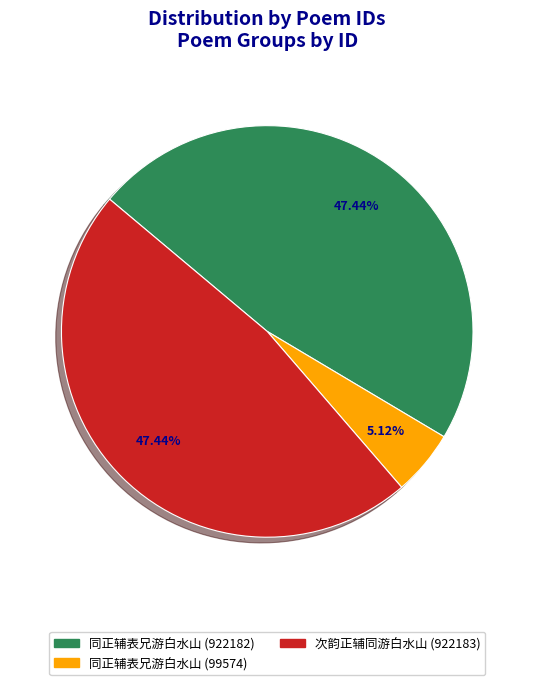

To the nearest percent, what is the difference between the 同正辅表兄游白水山 (922182) and 同正辅表兄游白水山 (99574) slice percentages?

42%